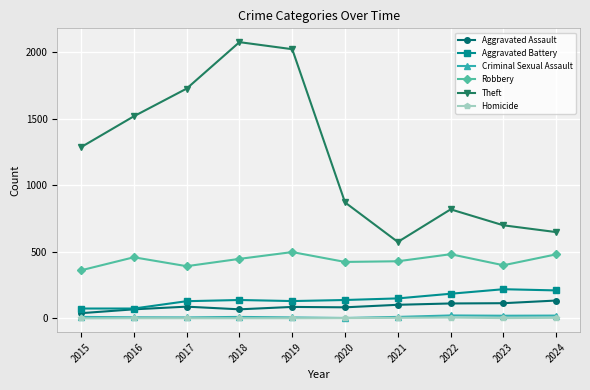

Which series has the largest total across all categories?

Theft